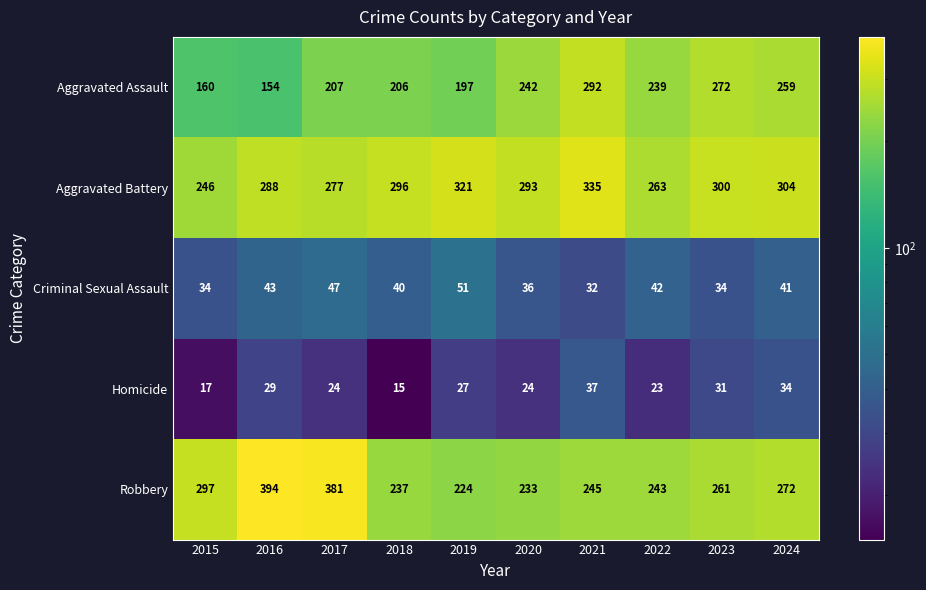

At which category does the chart reach its minimum across all series?

2018